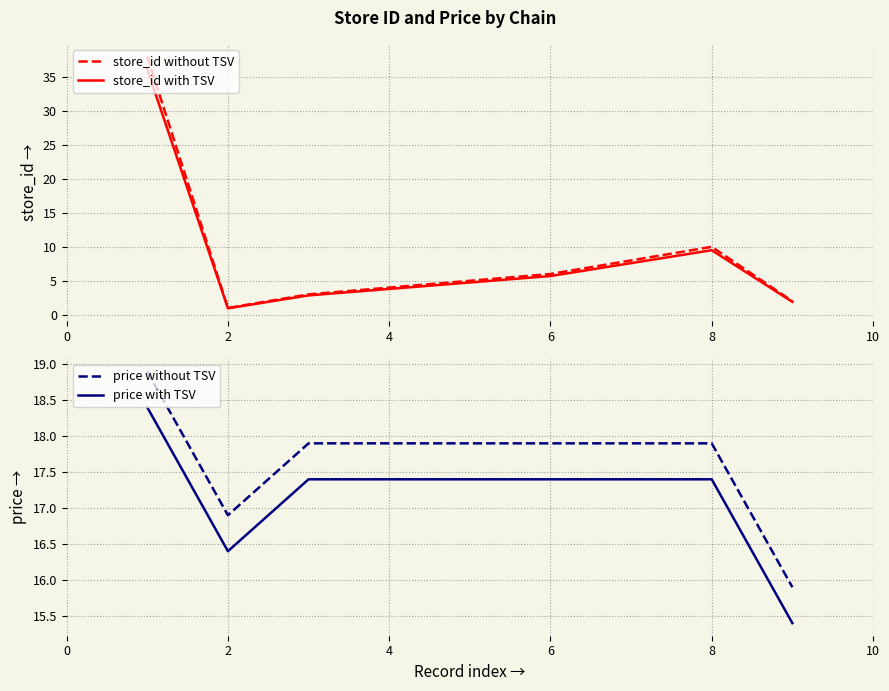

At how many categories does at least one series exceed 28?

1